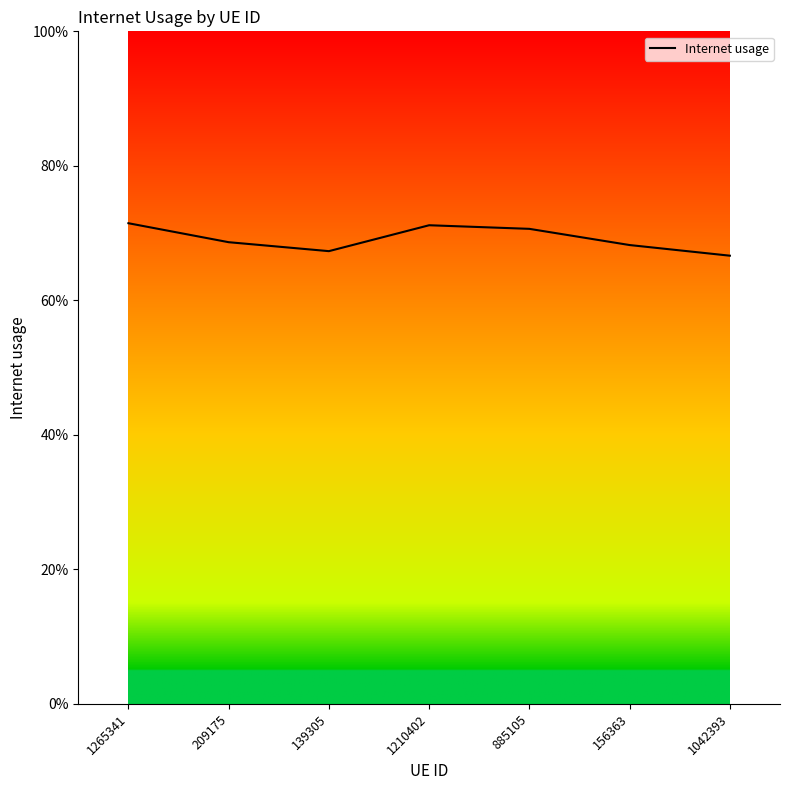

Where is the first local maximum?

1210402